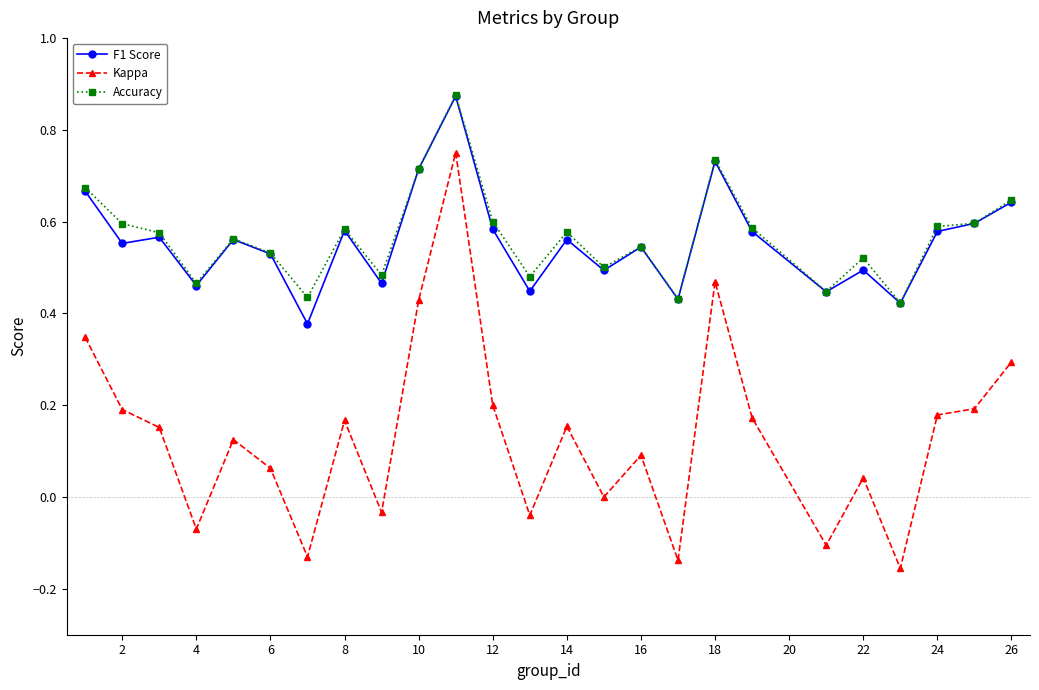

Which series has the largest total across all categories?

Accuracy